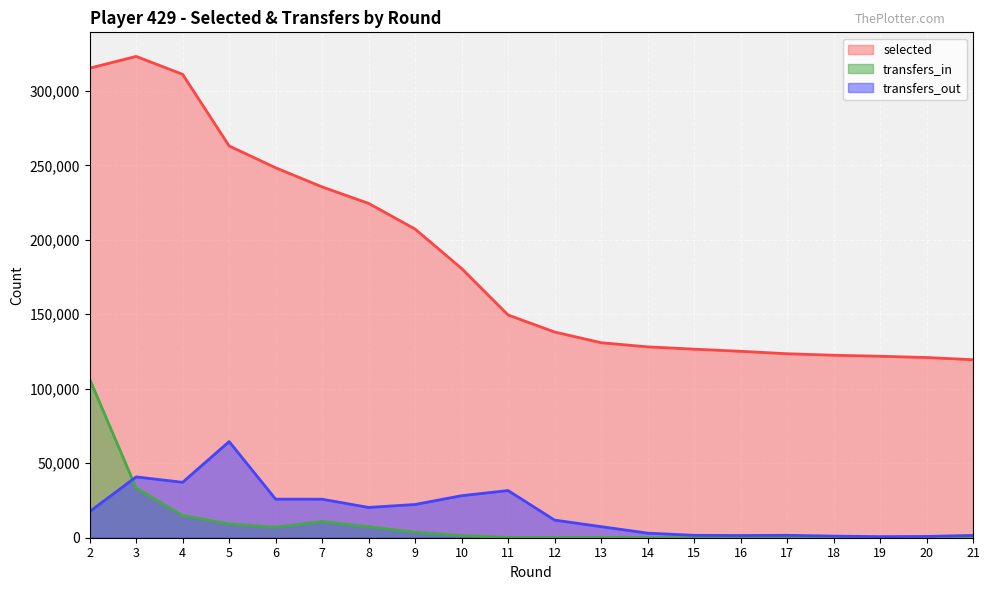

Which category has the highest value across all series?

3